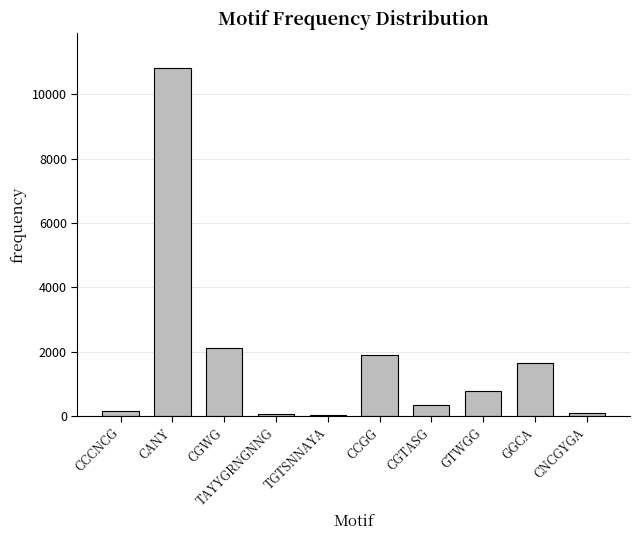

What is the change in value from CCCNCG to CNCGYGA?

-48